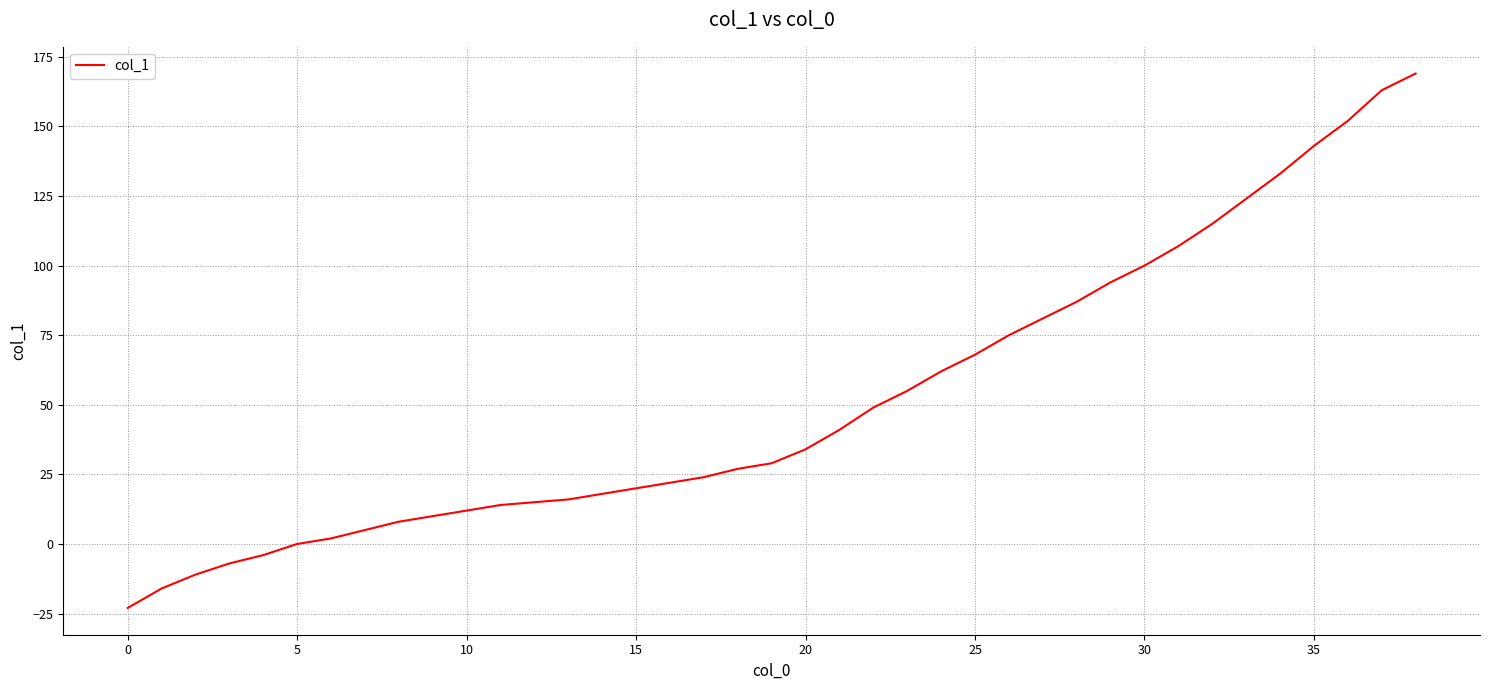

What is the maximum value shown in the chart?

169